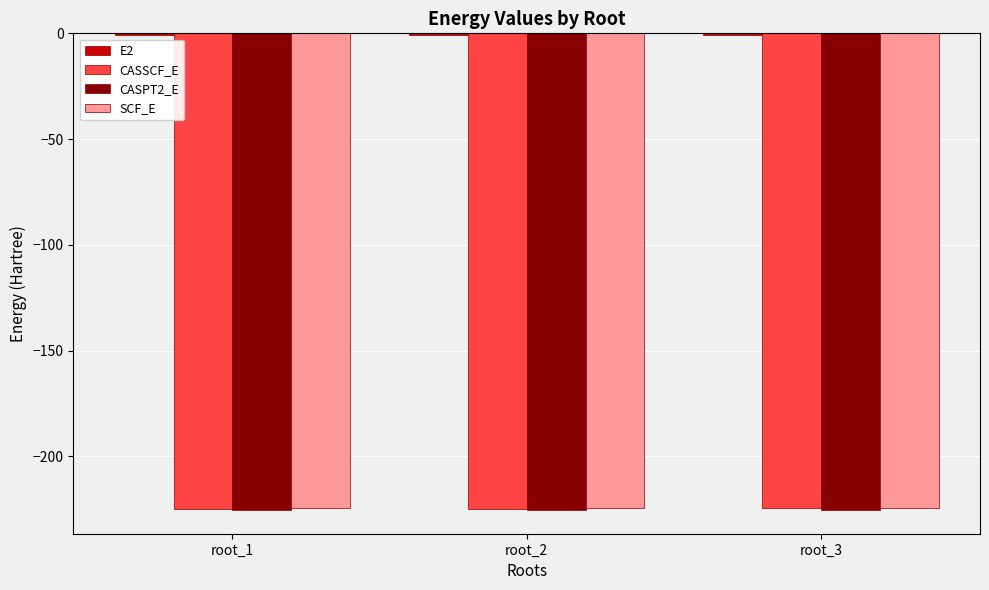

The value of SCF_E at root_2 is -367.1. True or false?

False